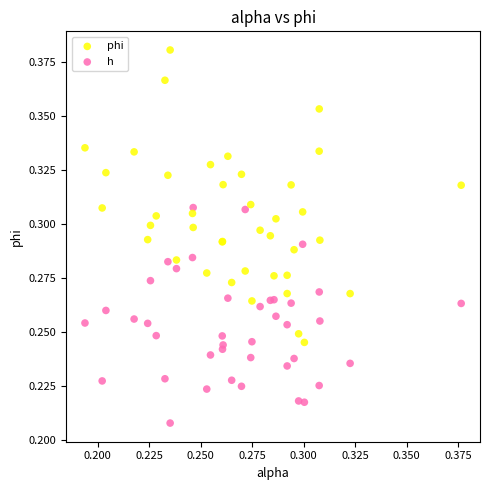

Which series reaches the minimum Y coordinate?

h